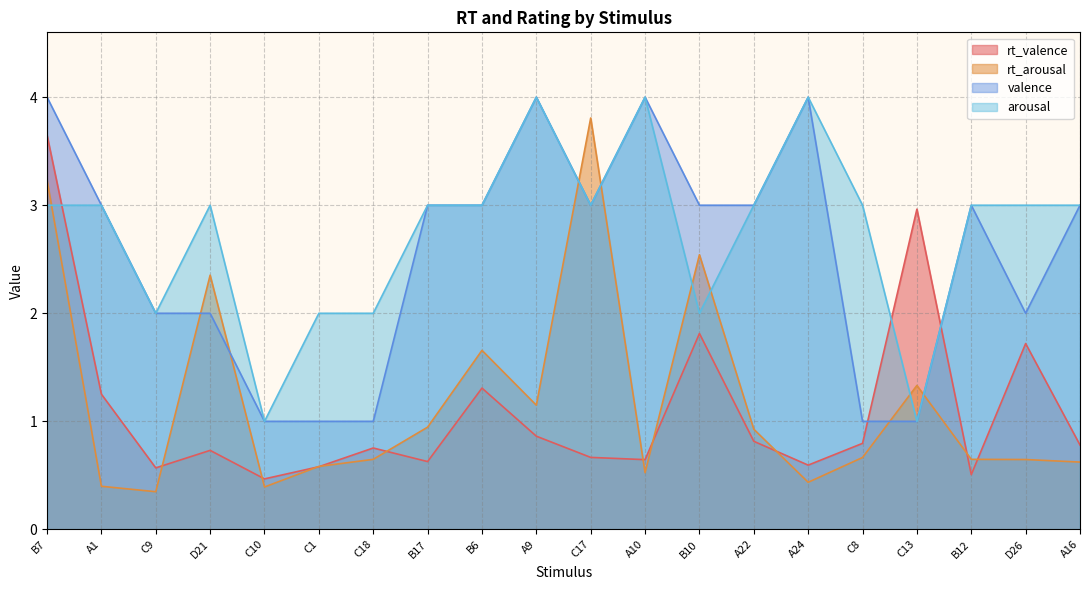

Which series has the widest spread of values?

rt_arousal